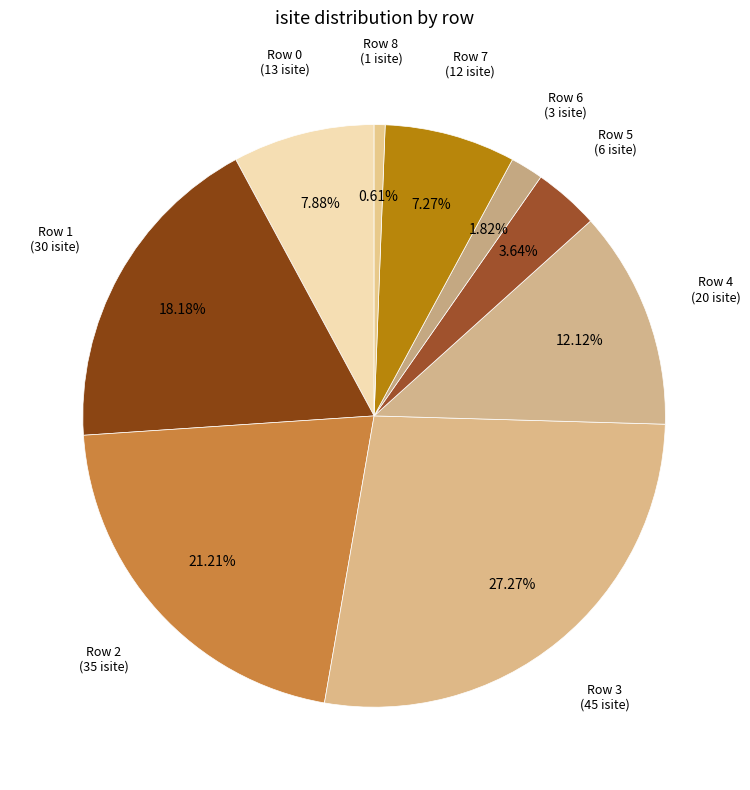

How many segments does this pie chart have?

9